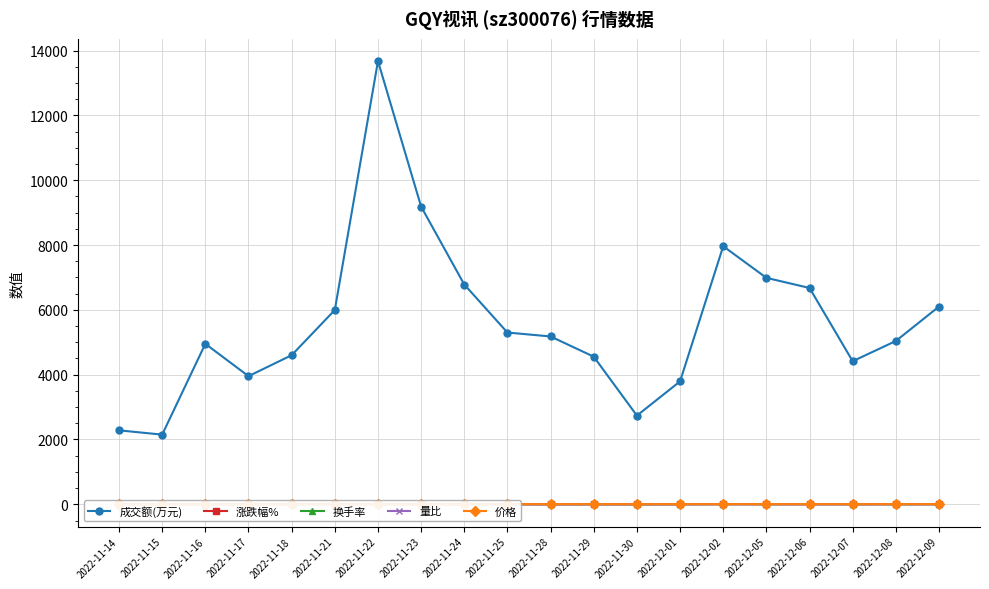

At which category does the chart reach its minimum across all series?

2022-11-23